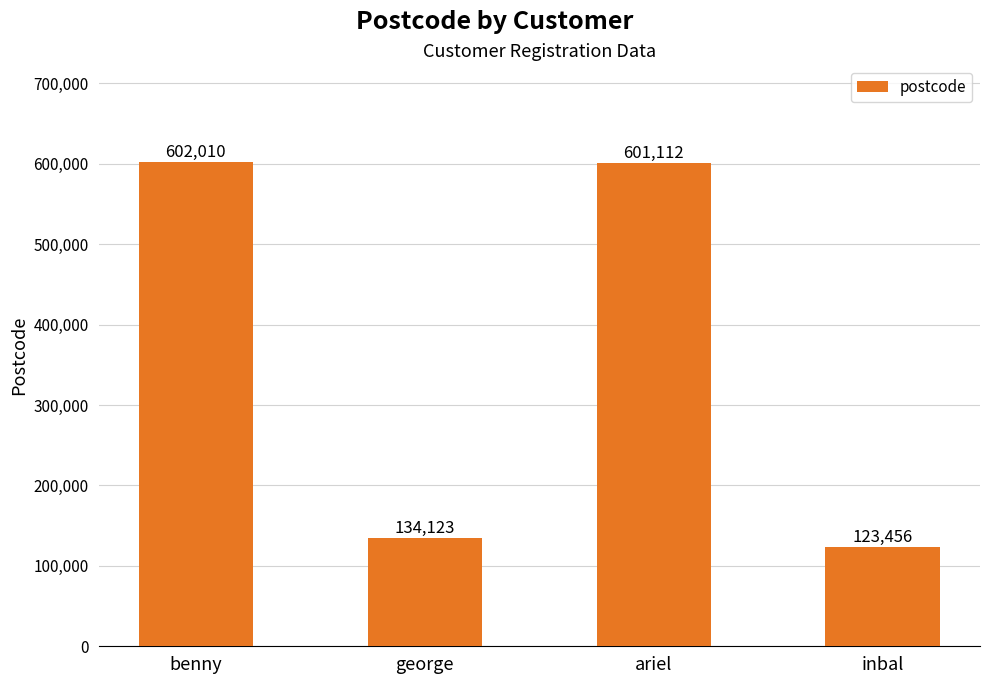

What is the difference between the maximum and second lowest values?

467887